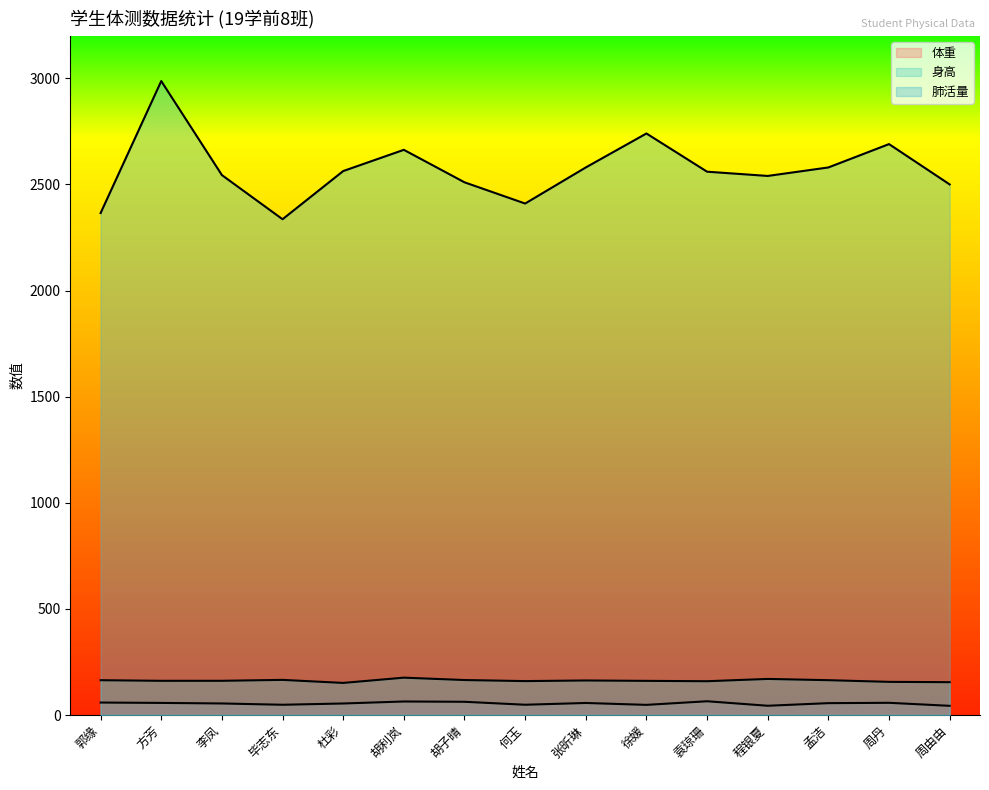

True or false: 体重 has a value of 54.4 at 李凤.

True